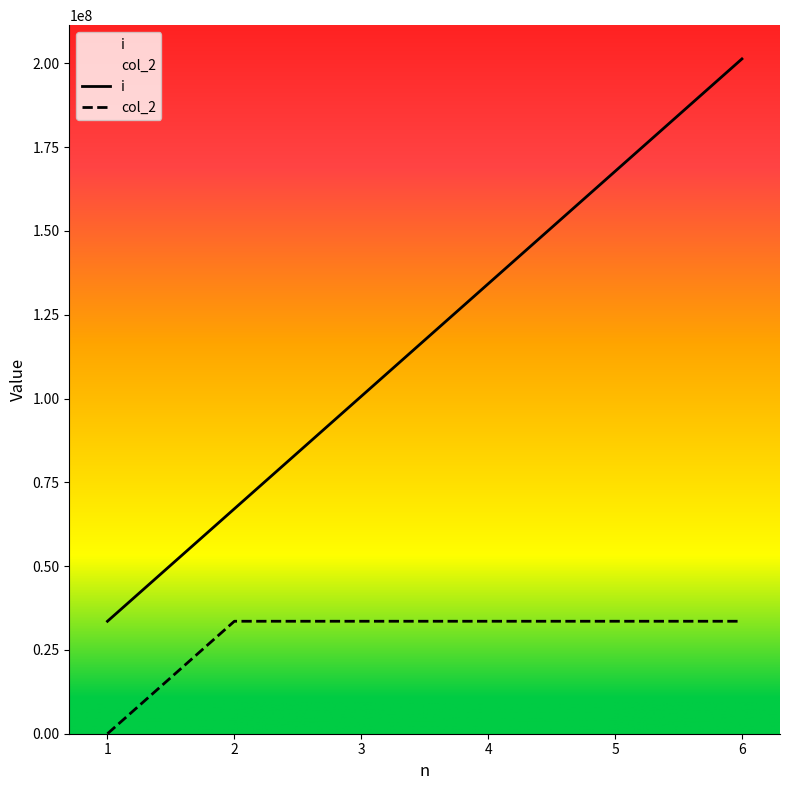

True or false: i and col_2 cross at least once.

False